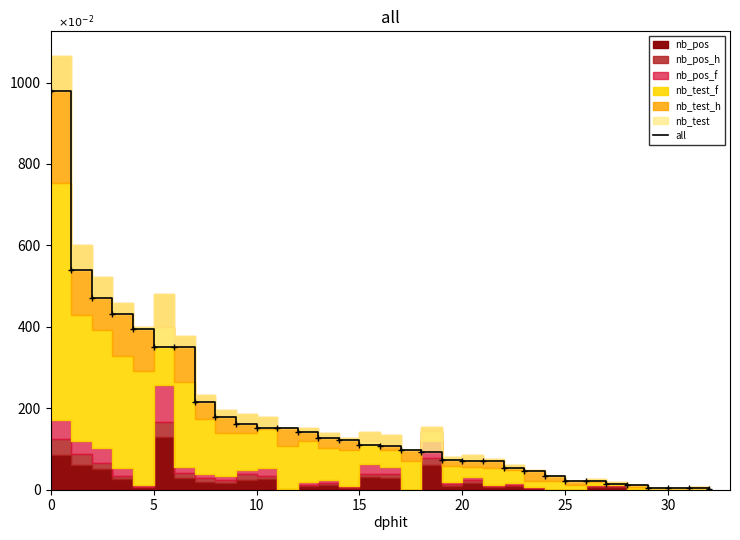

Which has a higher value, 21 or 29?

21